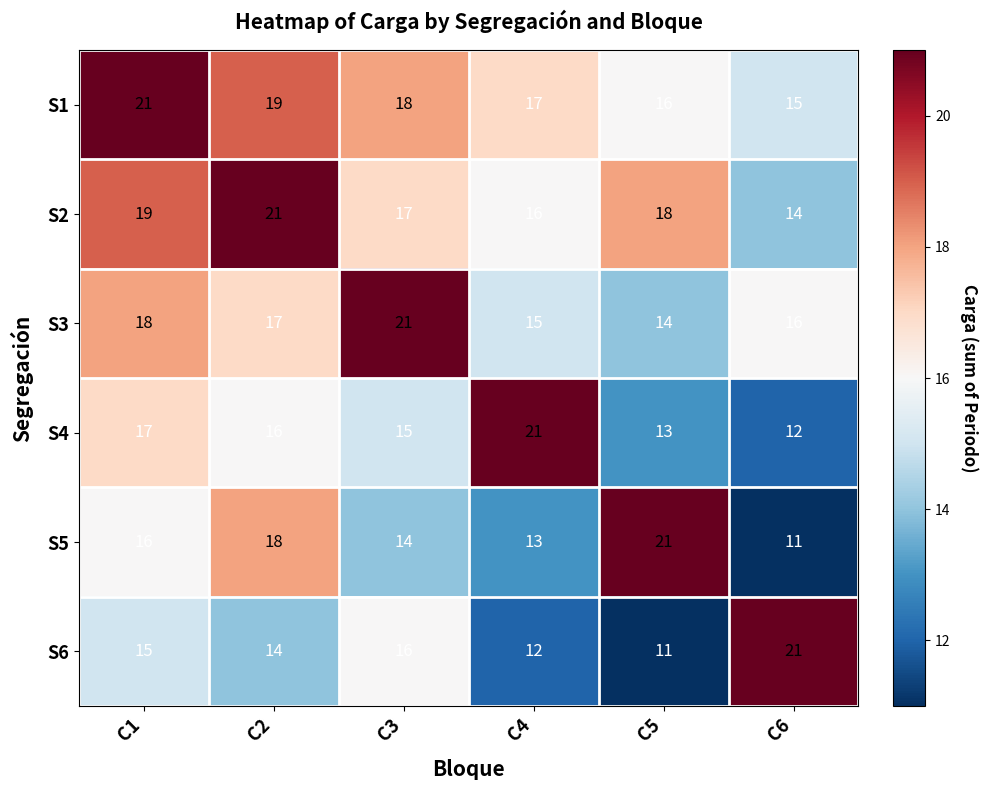

What is the smallest value displayed?

11